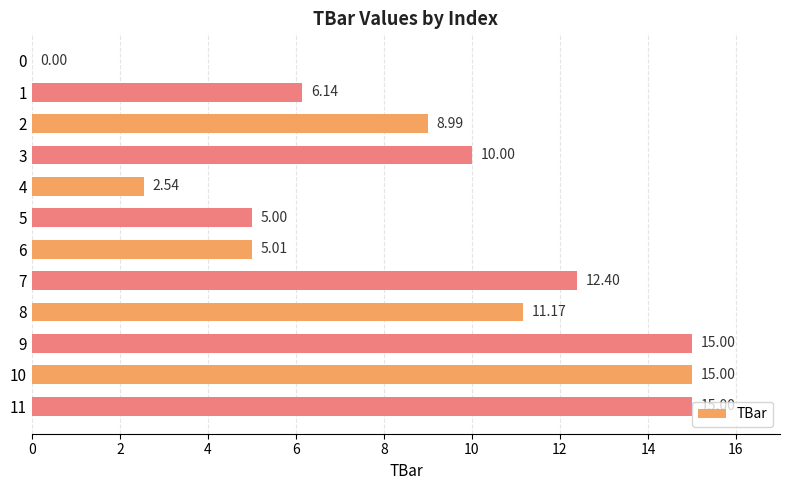

What is the maximum value shown in the chart?

15.0